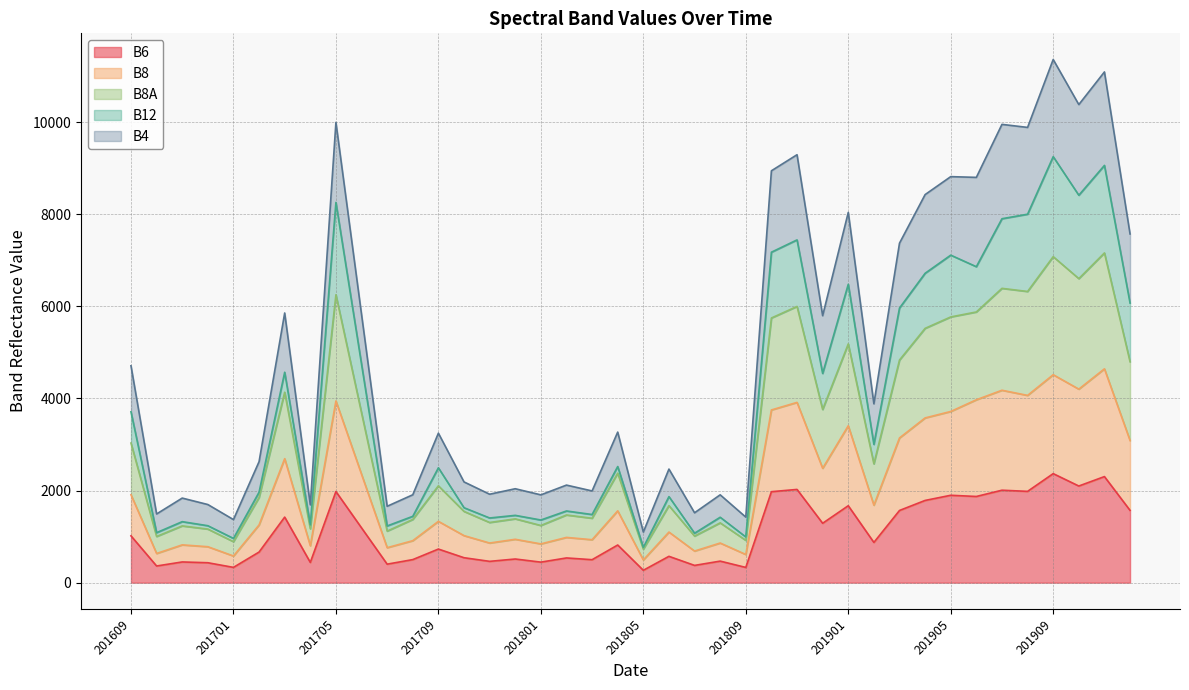

Which category has the highest value across all series?

201909